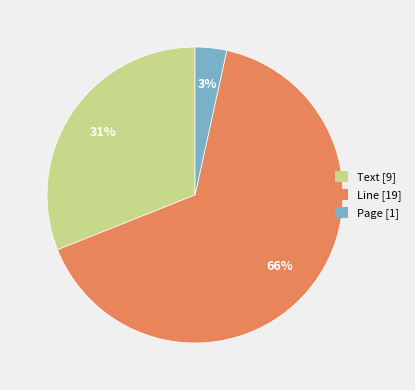

Do Page and Text together represent more than half of the pie?

No